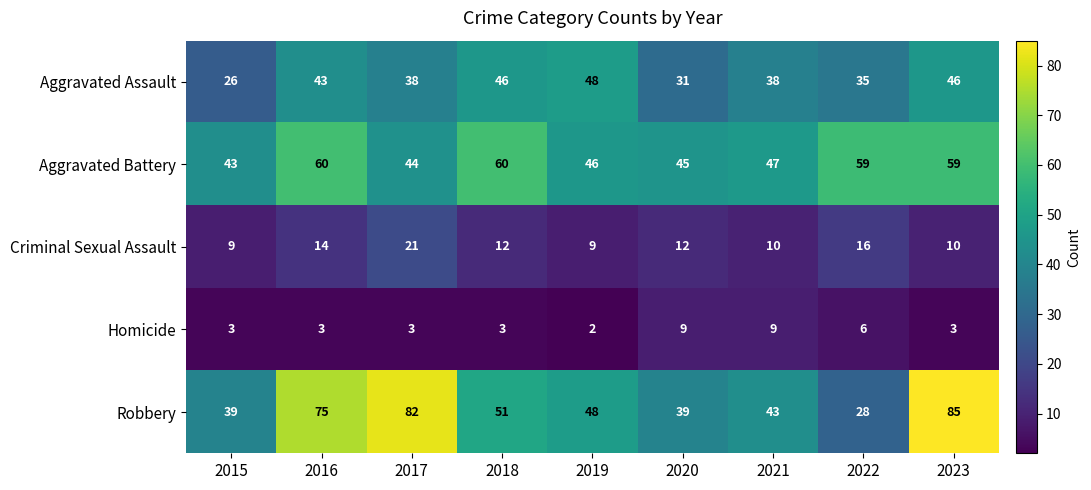

At 2021, list the series in order from largest to smallest.

Aggravated Battery, Robbery, Aggravated Assault, Criminal Sexual Assault, Homicide